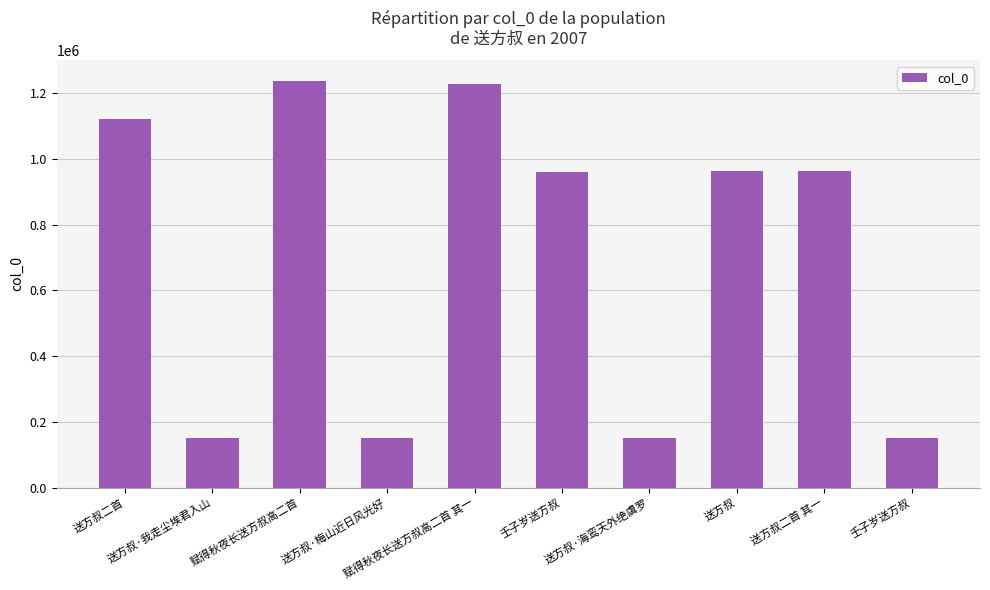

What is the change in value from 送方叔二首 to 赋得秋夜长送方叔高二首 其一?

+105118